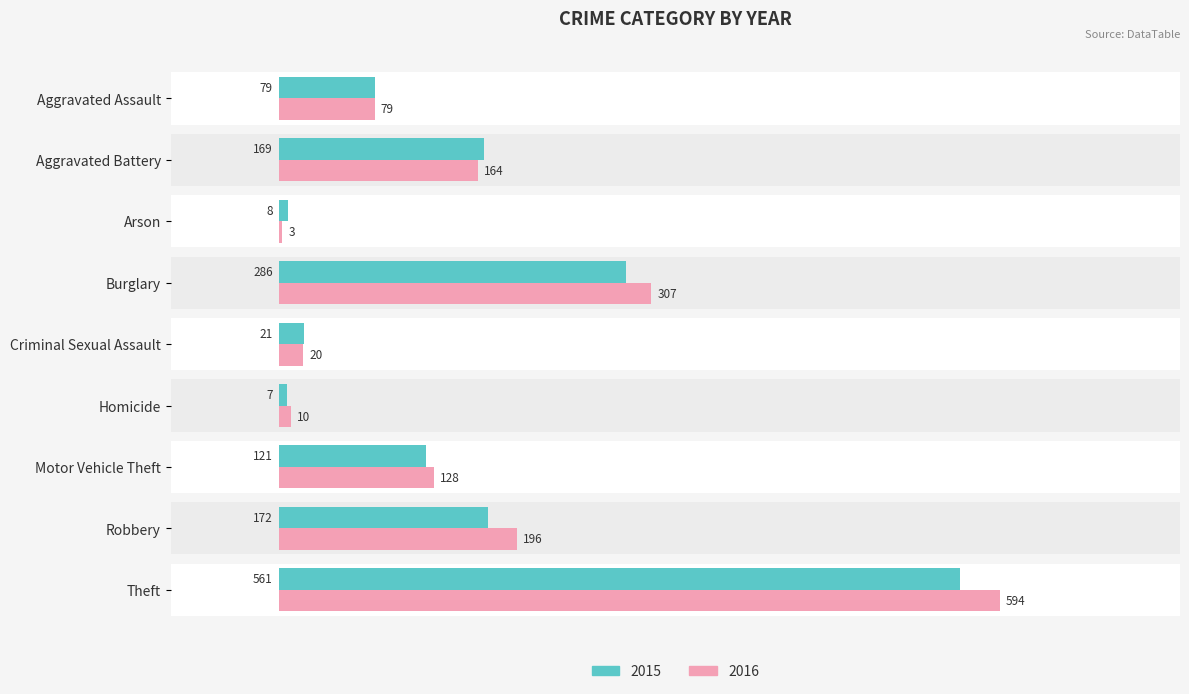

What is the highest value of the 2016 series?

594